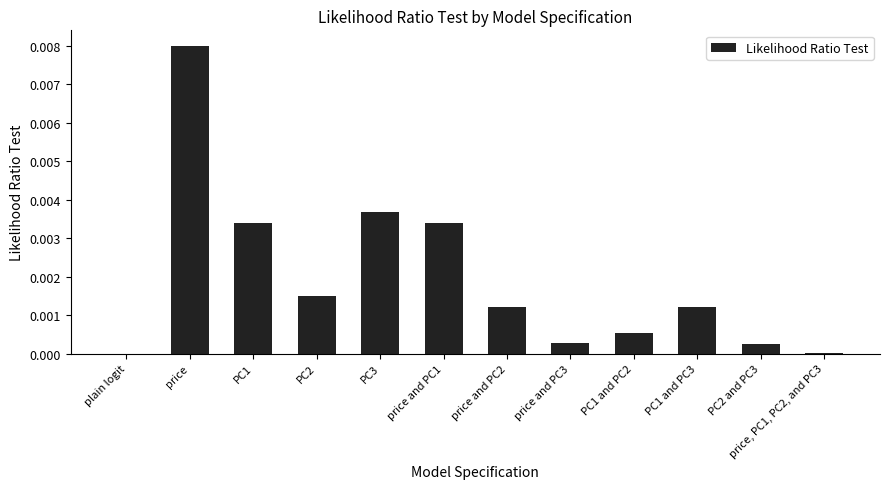

Which has a higher value, price and PC1 or PC2 and PC3?

price and PC1